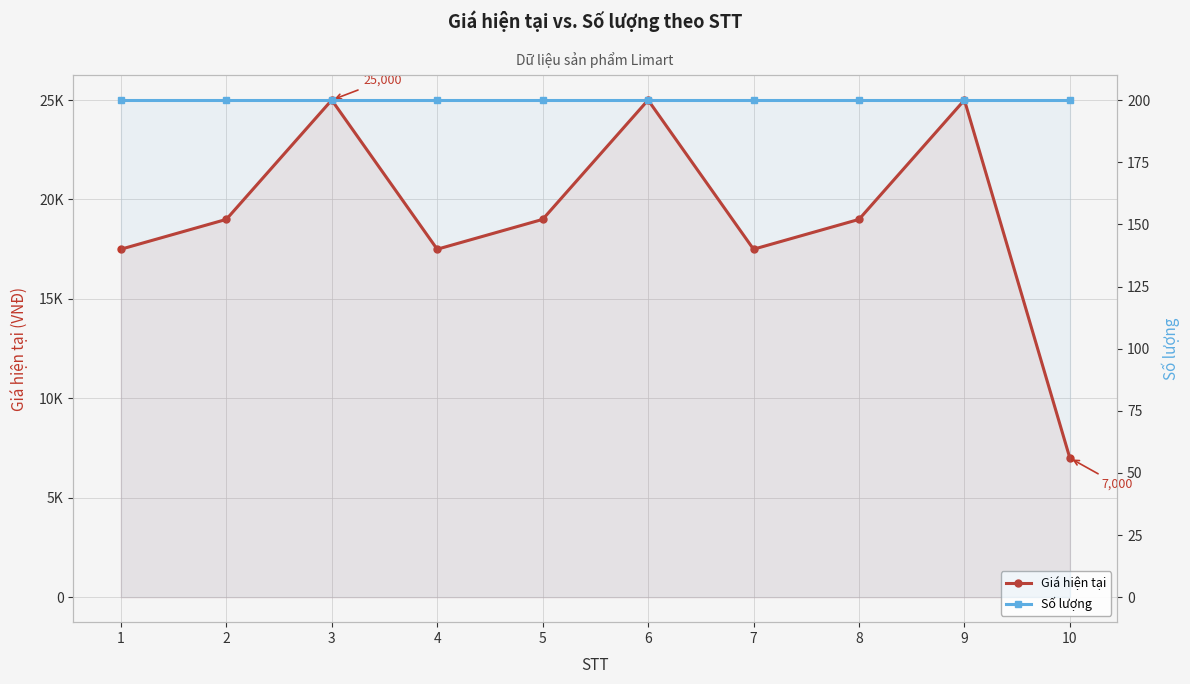

What is the difference between the maximum and minimum values in the Giá hiện tại series?

18000